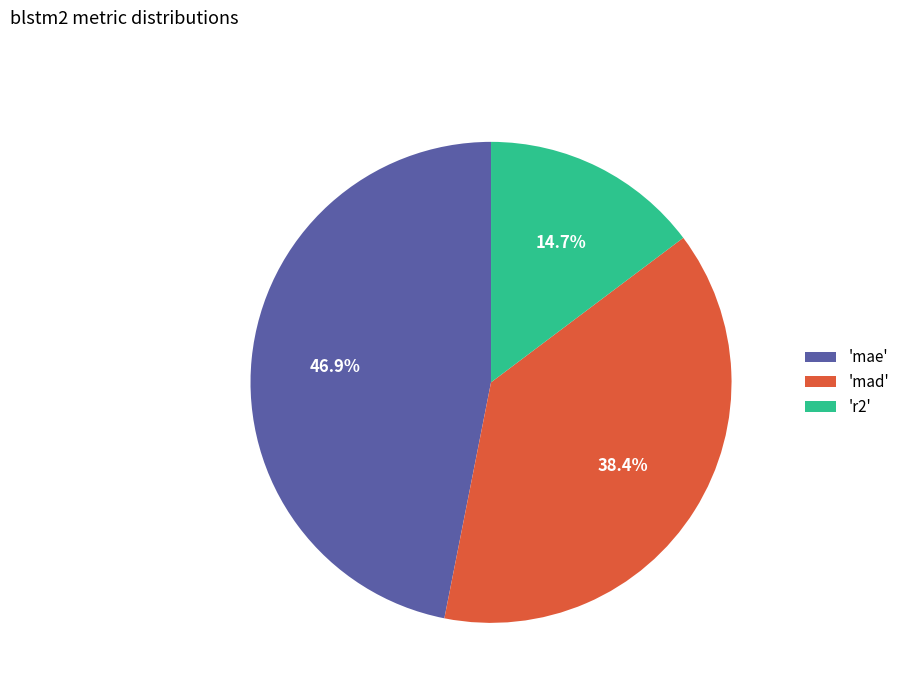

What portion of the pie excludes 'mae'?

53.1%